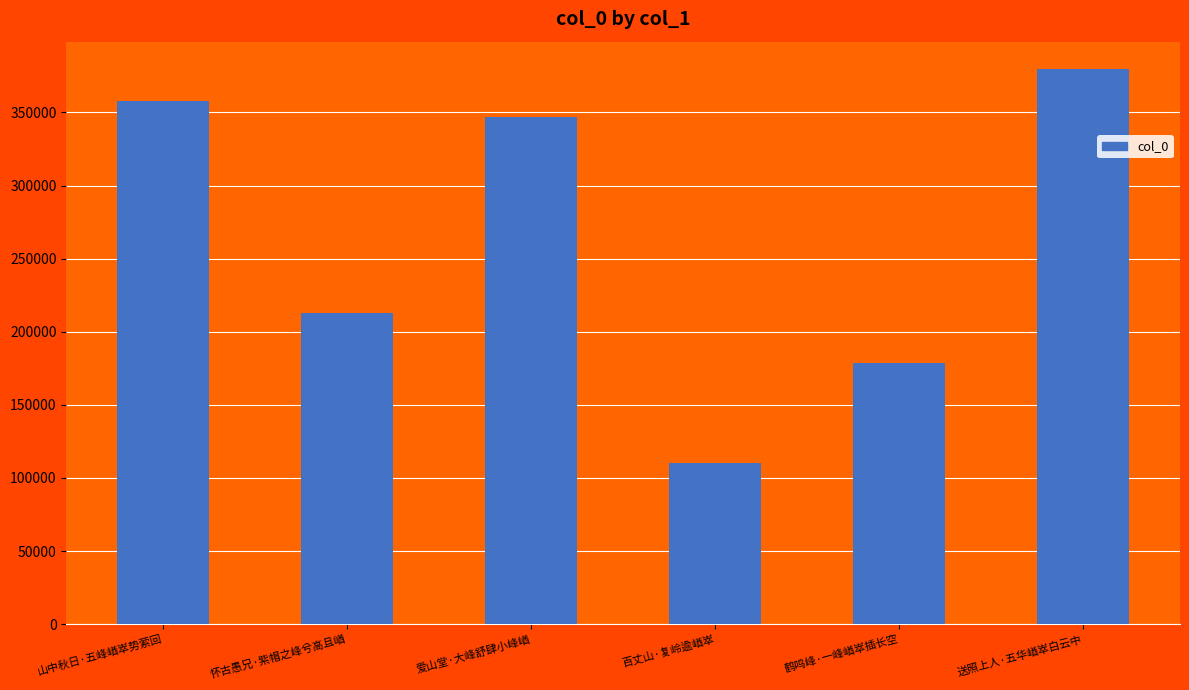

List the labels in order of value, smallest first.

百丈山·复岭逾崷崒, 鹤鸣峰·一峰崷崒插长空, 怀古愚兄·紫帽之峰兮高且崷, 爱山堂·大峰舒肆小峰崷, 山中秋日·五峰崷崒势萦回, 送照上人·五华崷崒白云中